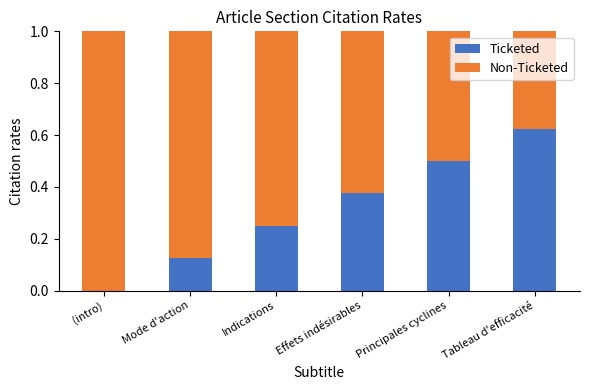

What is the total value across all series at (intro)?

1.0